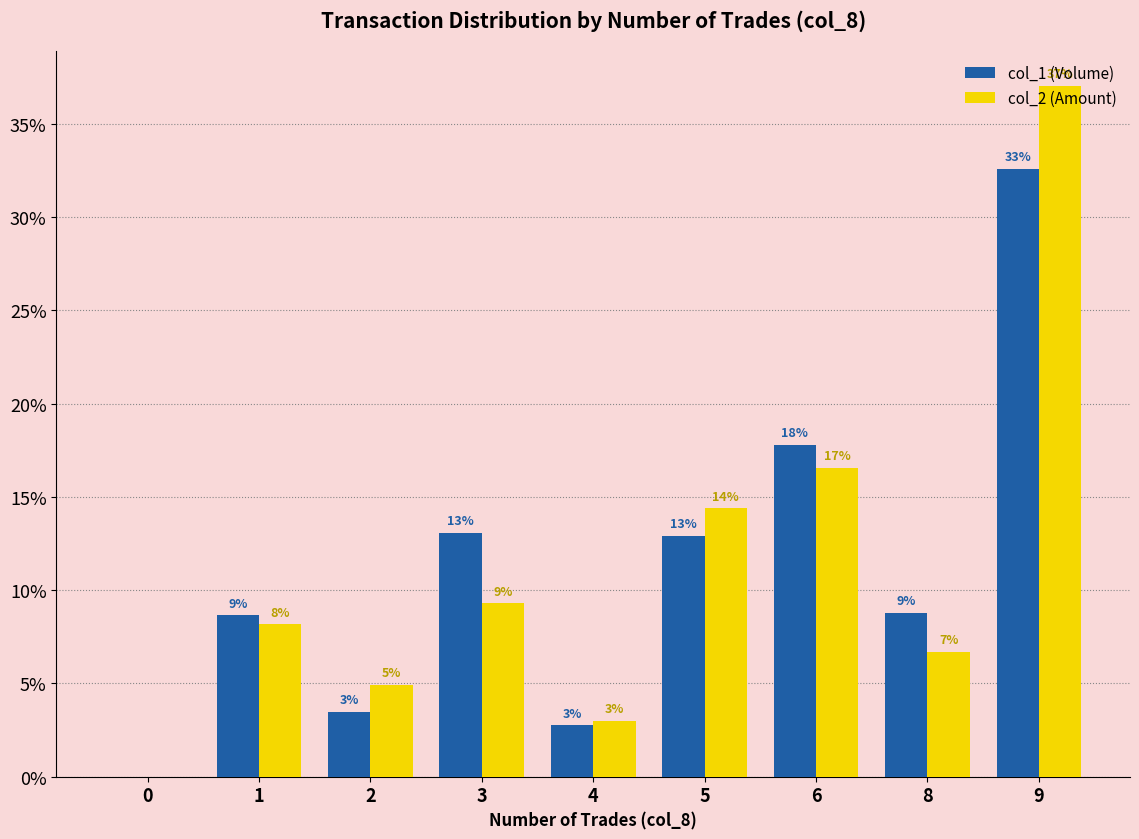

Are the bars grouped side by side (vs. stacked)?

Yes